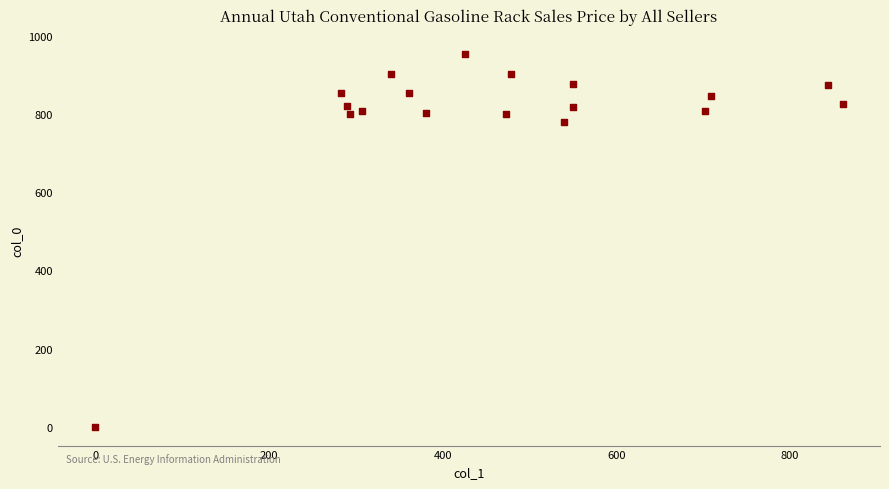

What is the range of Y values (max minus min)?

953.3